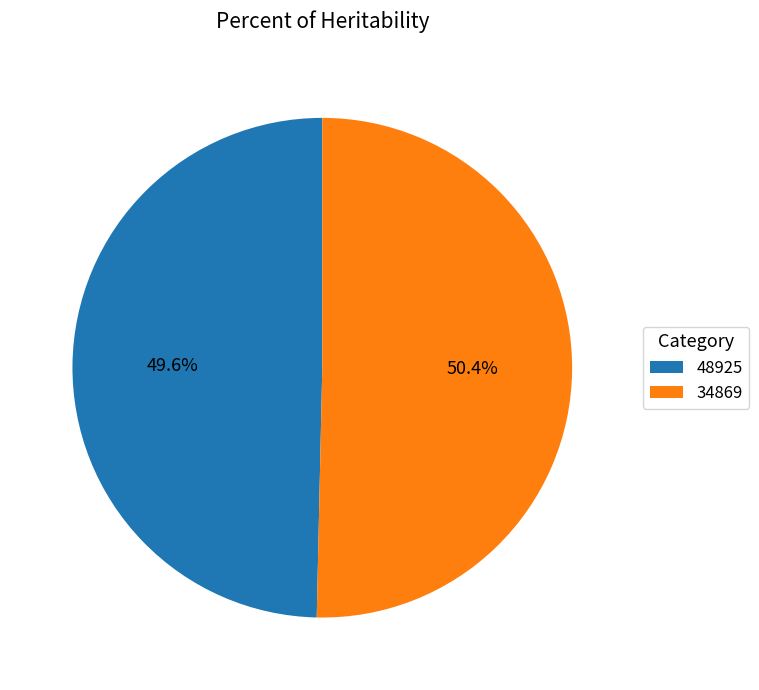

Between 48925 and 34869, which is larger?

34869